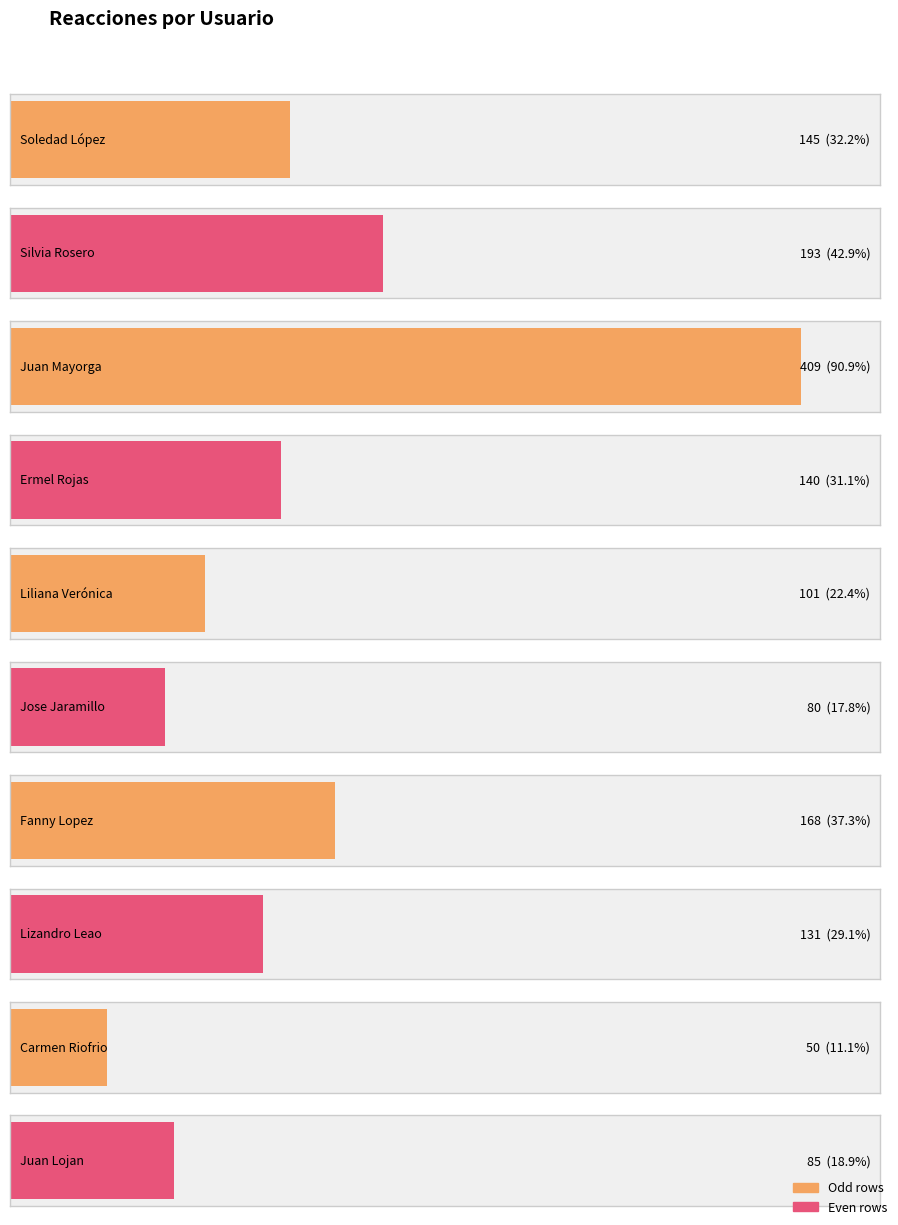

At which label is the value closest to 229?

Silvia Rosero